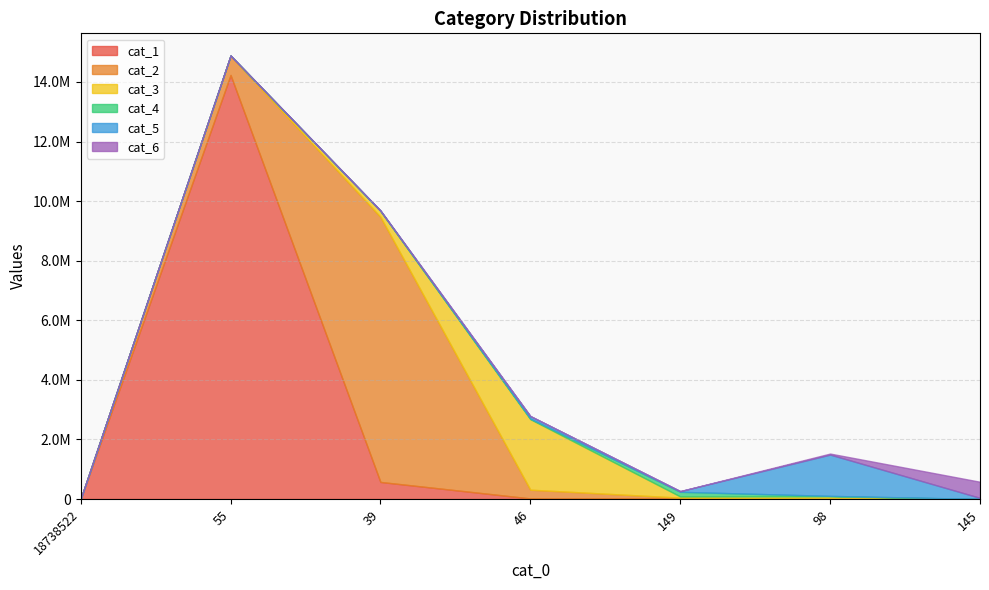

True or false: cat_2 has more than 0 points higher than both neighbors.

True